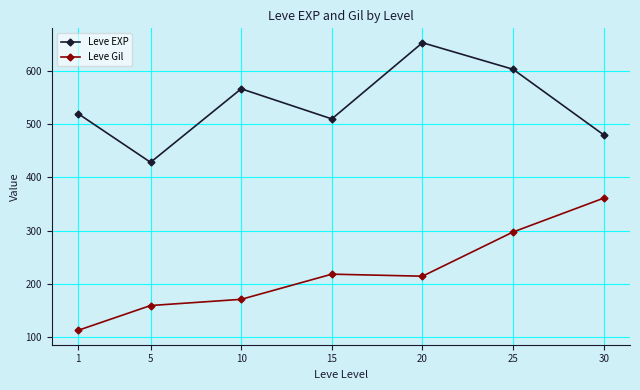

Reading left to right, list all the values displayed in this chart.

Leve EXP: 1=520.0	5=428.3	10=566.7	15=510.0	20=653.3	25=603.3	30=480.0
Leve Gil: 1=112.3	5=159.0	10=170.7	15=218.0	20=214.2	25=297.3	30=361.0